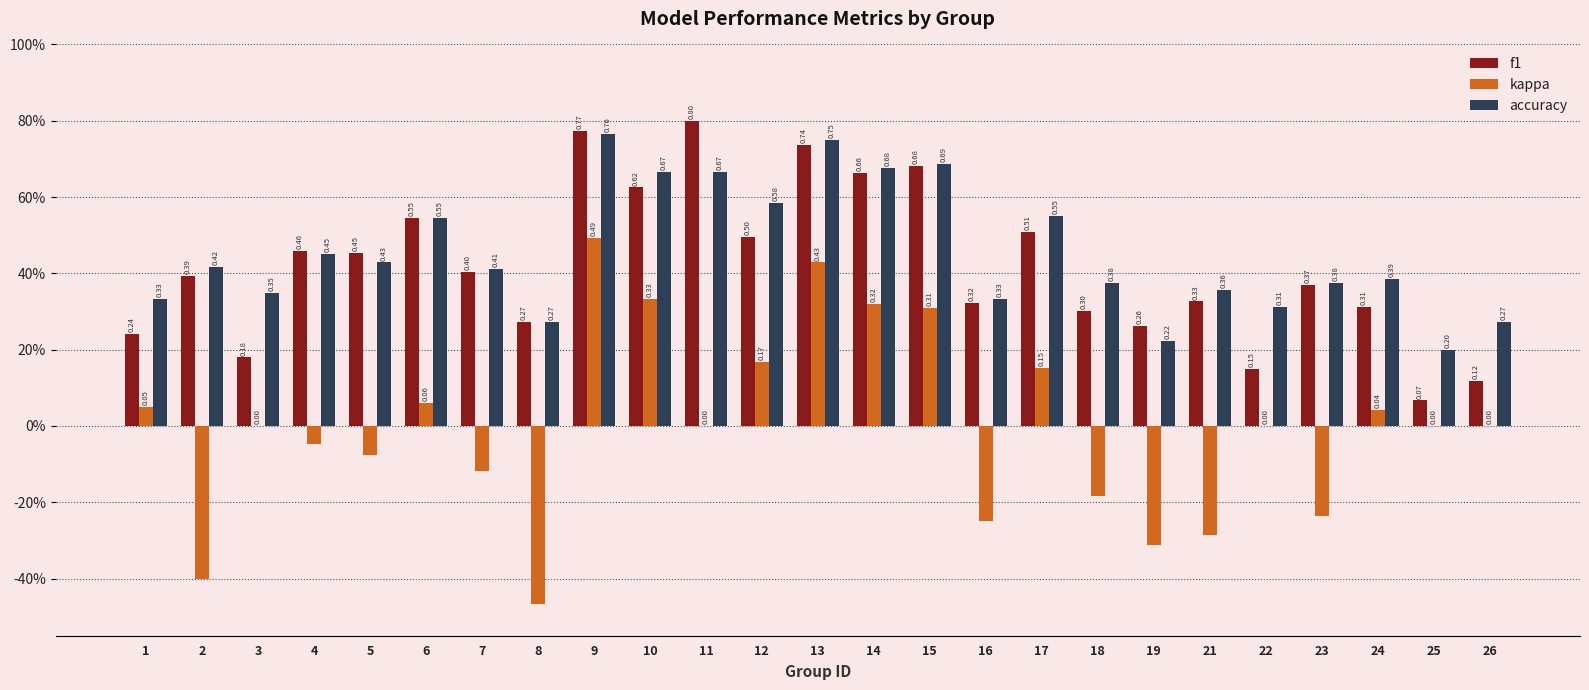

Are the bars horizontal?

No